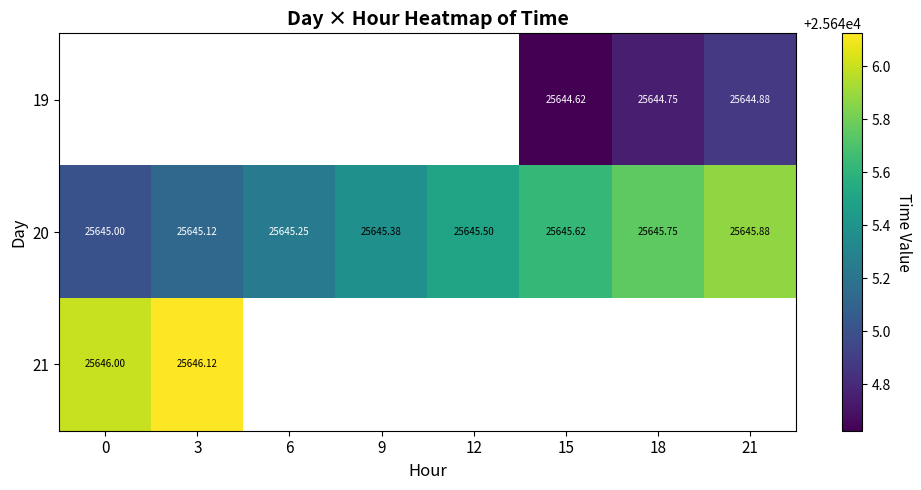

What is the difference between the maximum and minimum values in the 20 series?

0.9